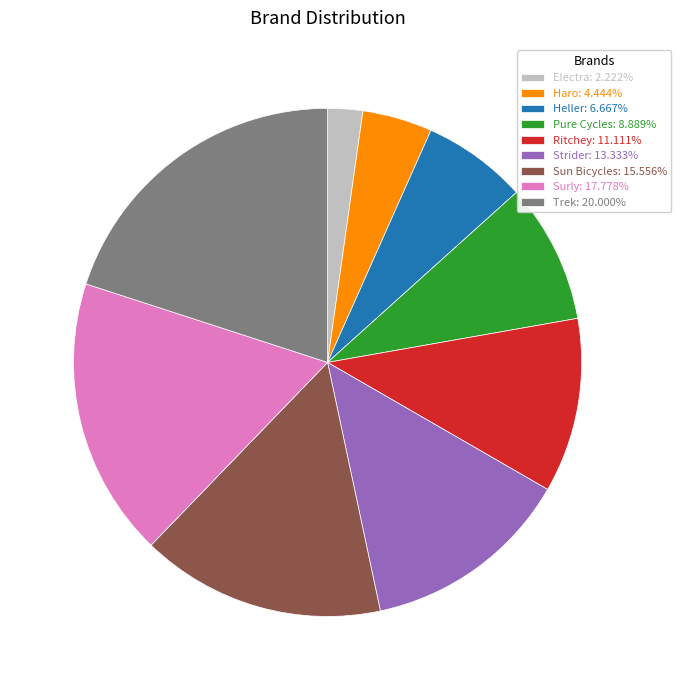

Is there a majority slice in this chart?

No